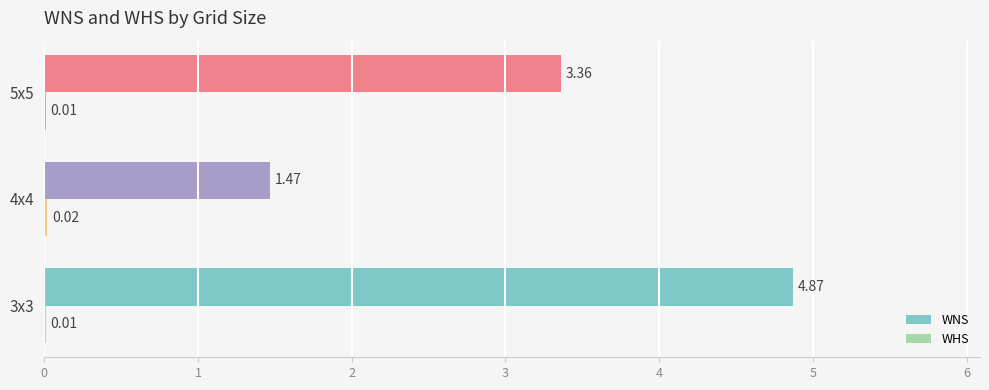

Between 3x3 and 4x4, which series saw the biggest shift?

WNS